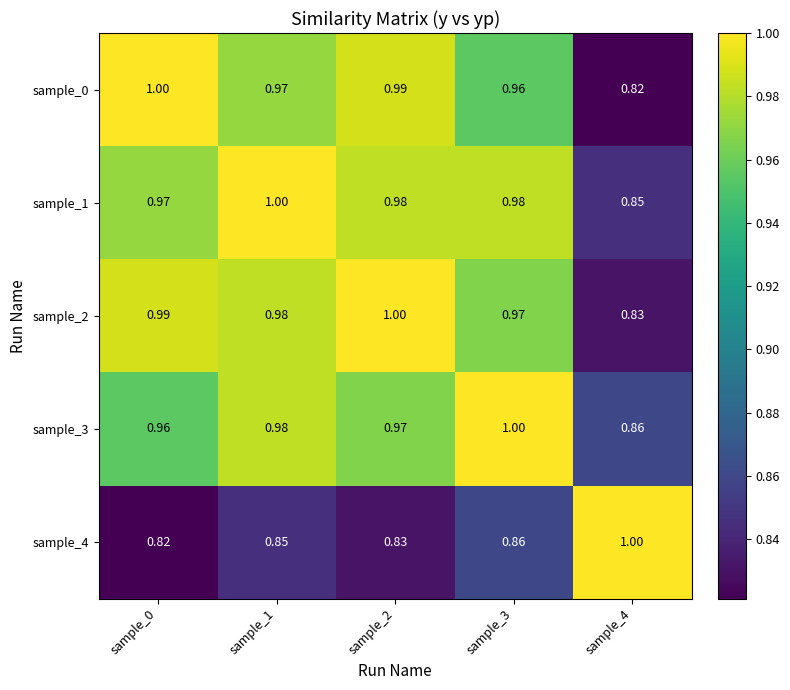

Is the value of sample_1 at sample_3 greater than the value of sample_0 at sample_0?

No